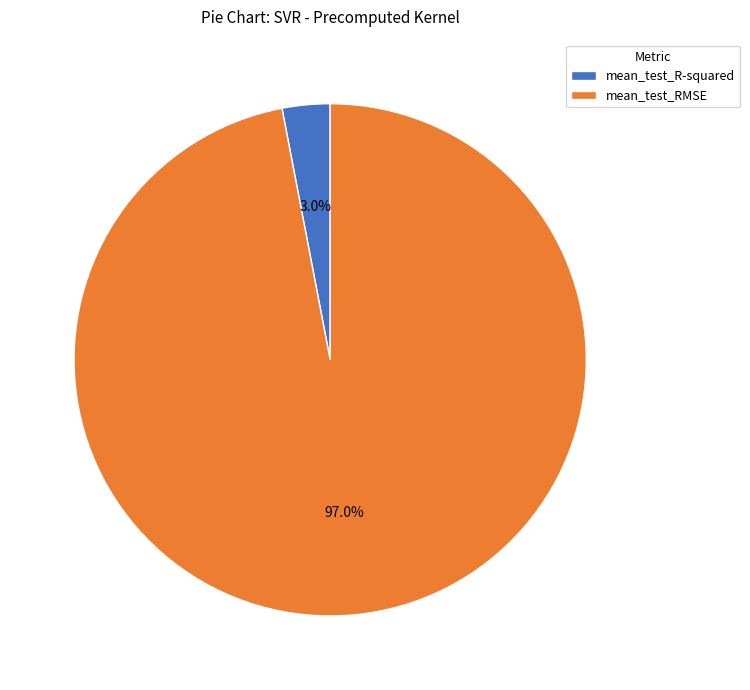

How many slices are in this pie chart?

2